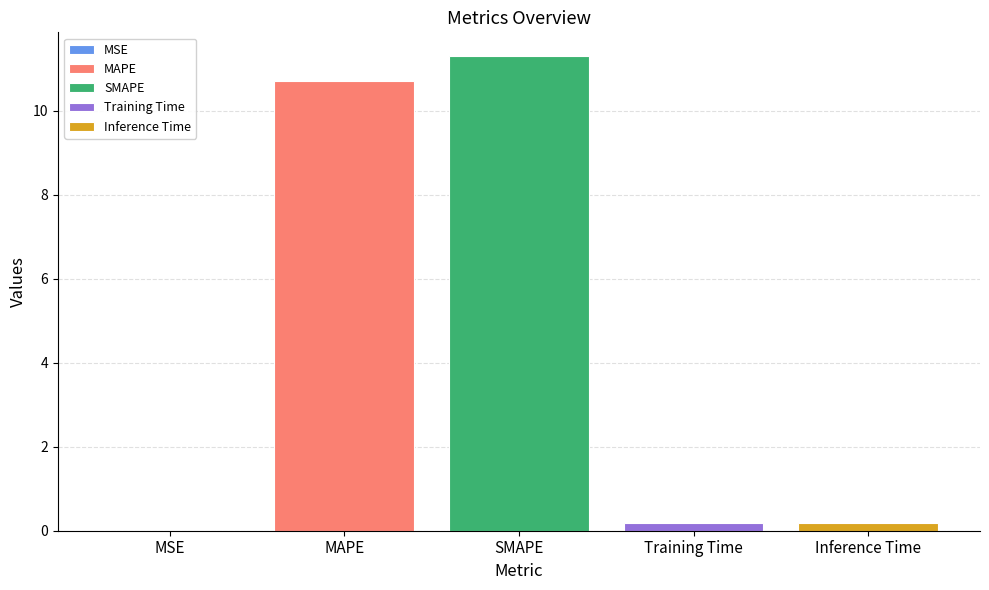

The value of SMAPE at SMAPE is 11.3. True or false?

True